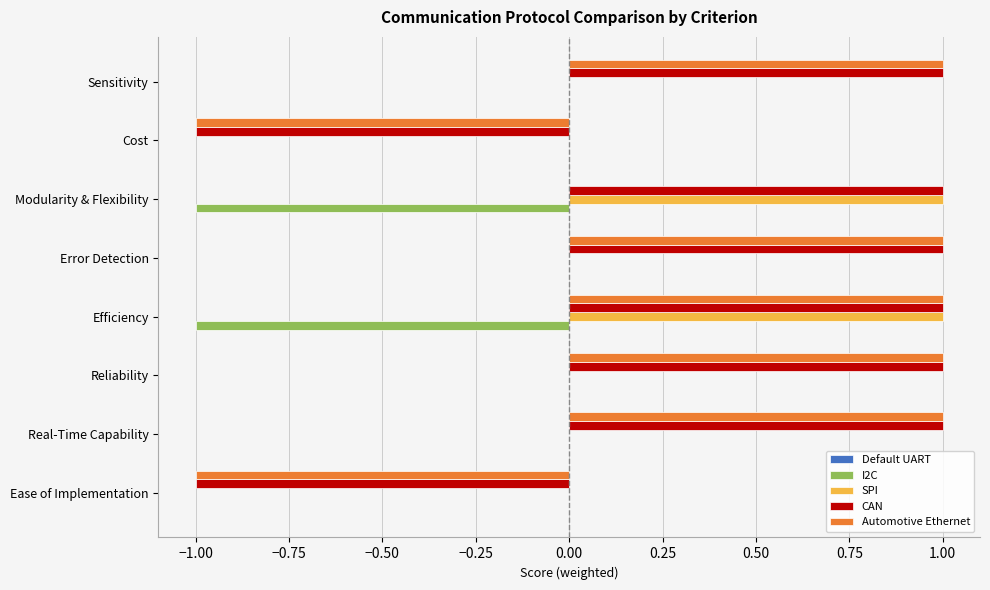

Which series has the largest total across all categories?

CAN